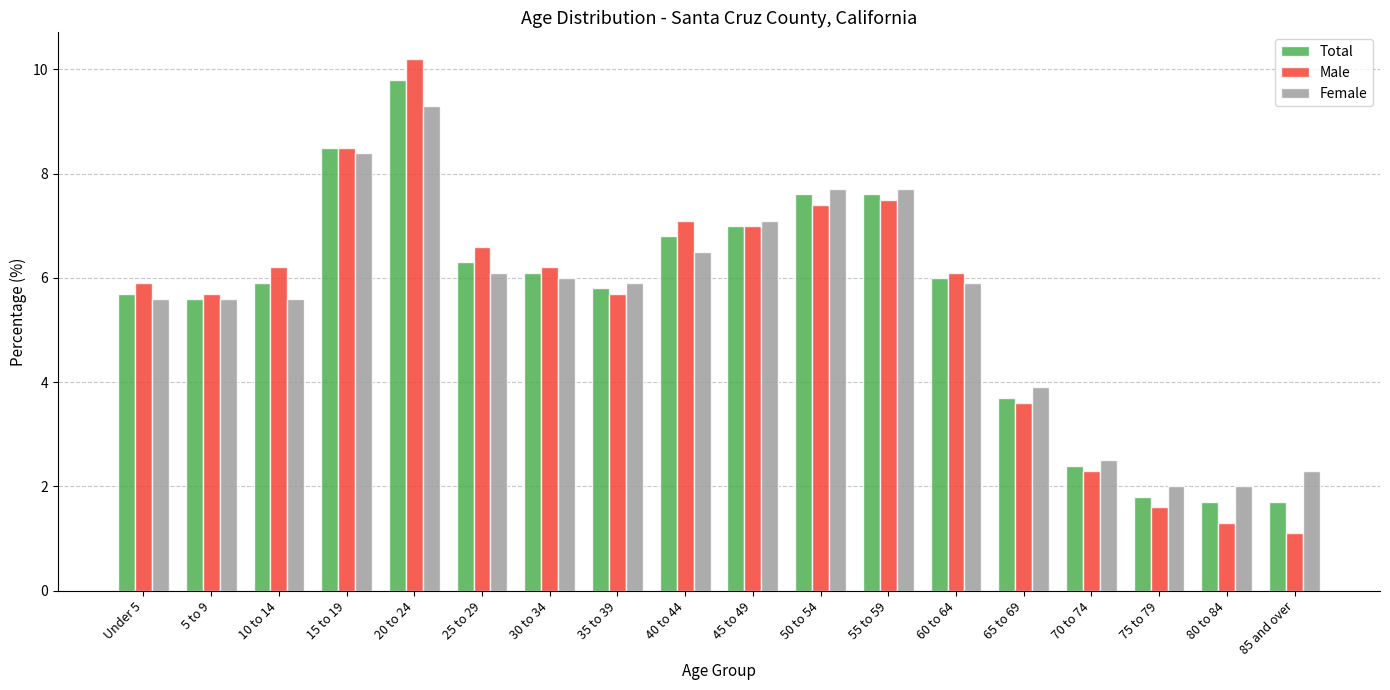

What is the maximum value shown in the chart?

10.2